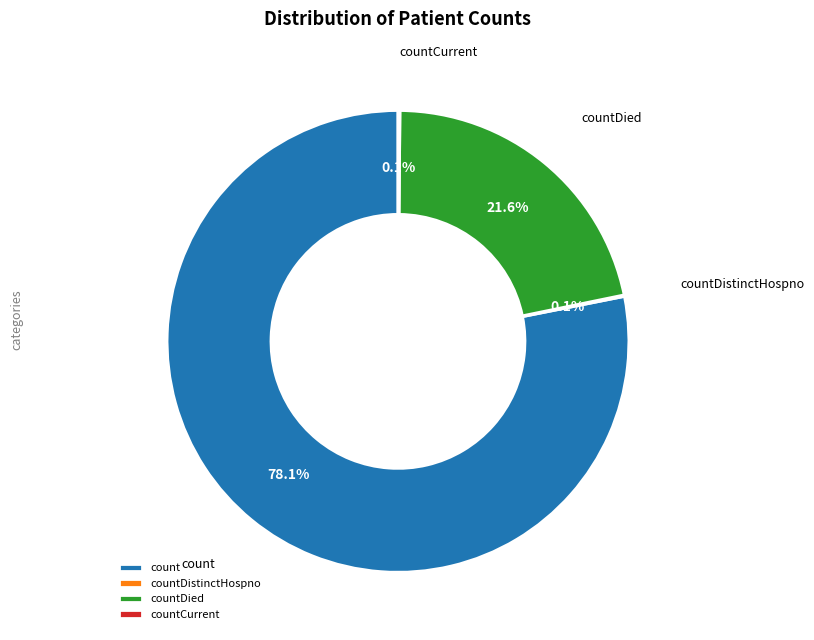

Does any single category account for the majority?

Yes